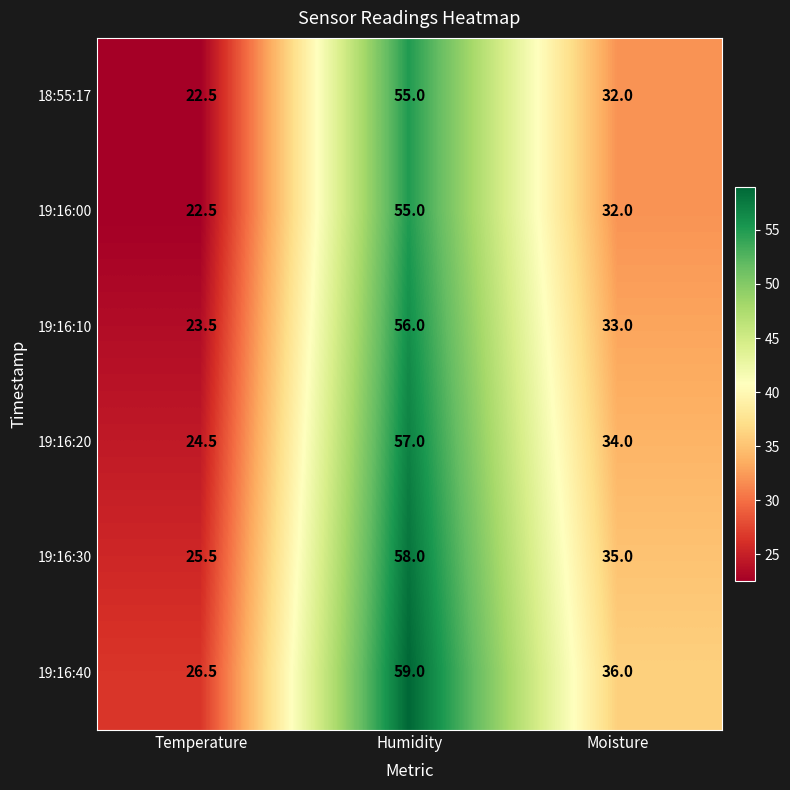

What is the difference between the highest and lowest values at Temperature?

4.0